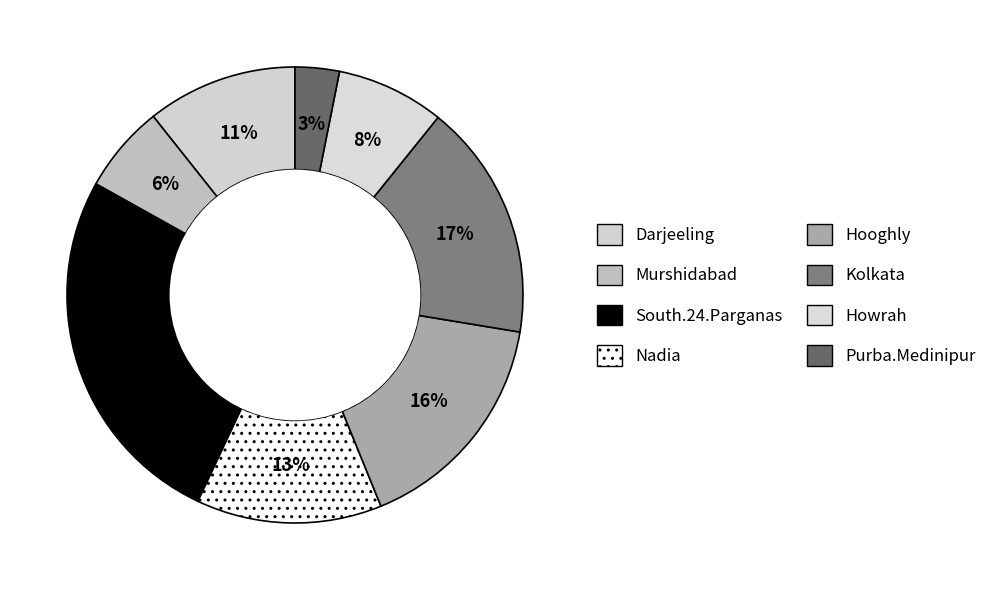

Does South.24.Parganas represent more than half of the total?

No